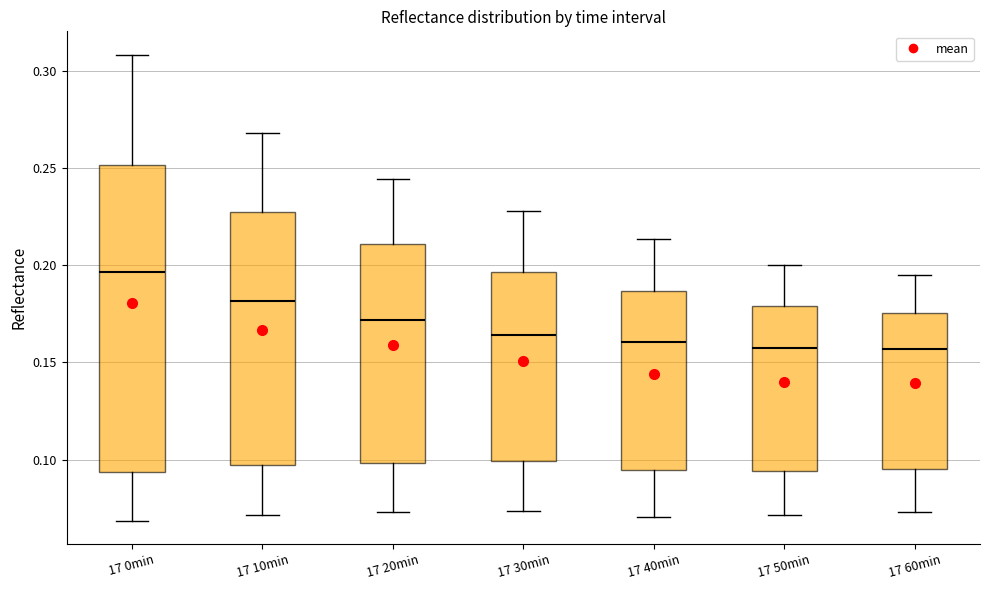

Reading left to right, transcribe this box plot: for each box, give where its median line is, the range the box spans, and where its two whiskers end, as read against the y-axis. The values are not printed on the chart, so give them approximately, as read against the axis.

17 0min: median 0.195, box 0.095 to 0.250, whiskers 0.070 to 0.310
17 10min: median 0.180, box 0.095 to 0.230, whiskers 0.070 to 0.270
17 20min: median 0.170, box 0.100 to 0.210, whiskers 0.075 to 0.245
17 30min: median 0.165, box 0.100 to 0.195, whiskers 0.075 to 0.230
17 40min: median 0.160, box 0.095 to 0.185, whiskers 0.070 to 0.215
17 50min: median 0.155, box 0.095 to 0.180, whiskers 0.070 to 0.200
17 60min: median 0.155, box 0.095 to 0.175, whiskers 0.075 to 0.195